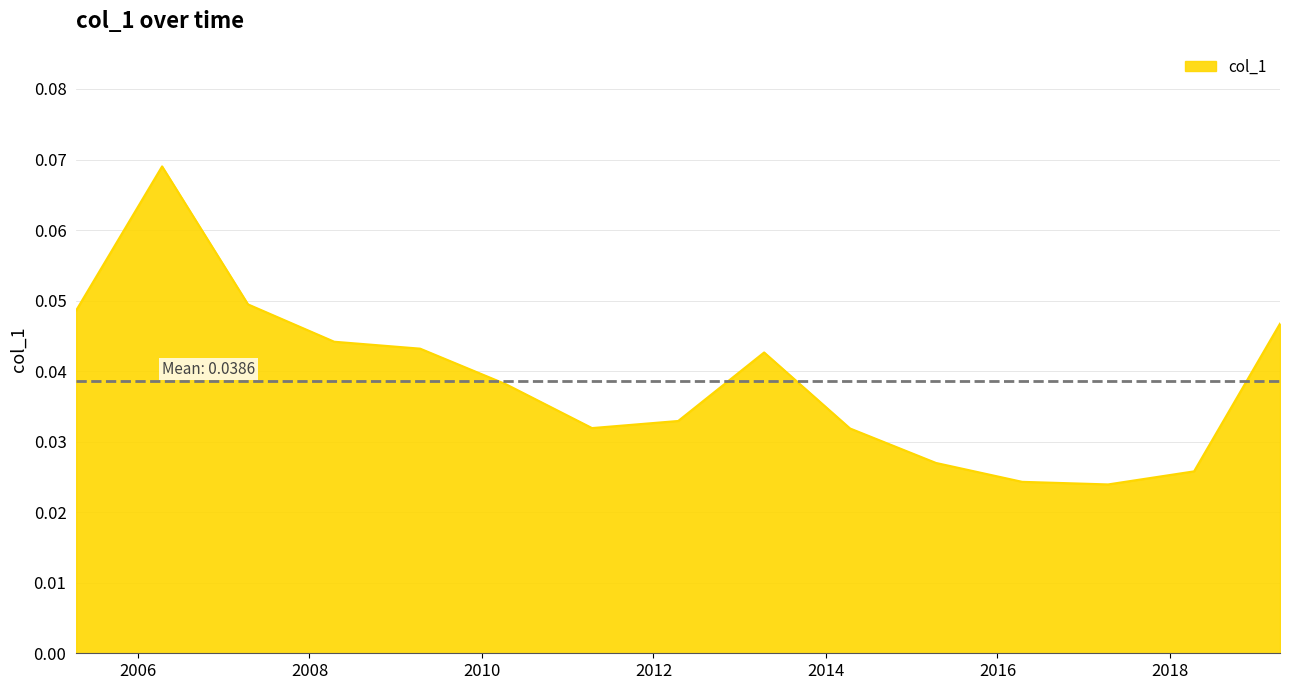

Reading right to left, extract all data points from this chart.

2019-04-15=0.0	2018-04-15=0.0	2017-04-15=0.0	2016-04-15=0.0	2015-04-15=0.0	2014-04-15=0.0	2013-04-15=0.0	2012-04-15=0.0	2011-04-15=0.0	2010-04-15=0.0	2009-04-15=0.0	2008-04-15=0.0	2007-04-15=0.0	2006-04-15=0.1	2005-04-15=0.0